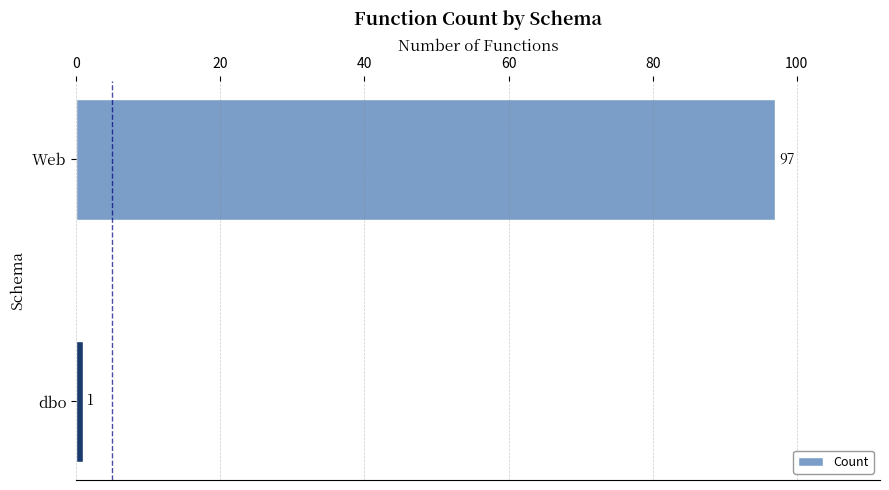

What is the sum of all values?

98